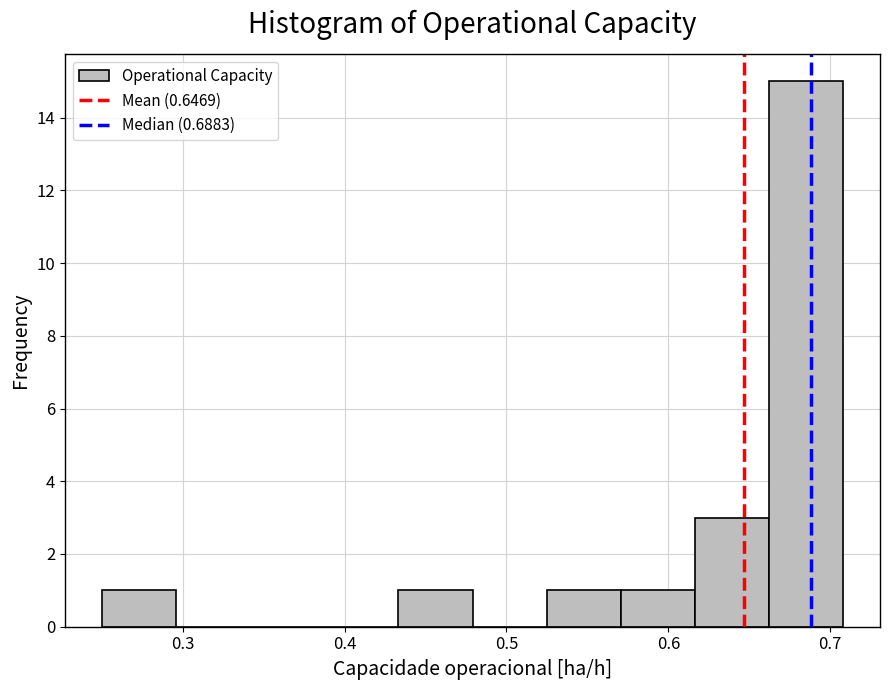

Which range on the x-axis has the tallest bar?

0.66 to 0.71